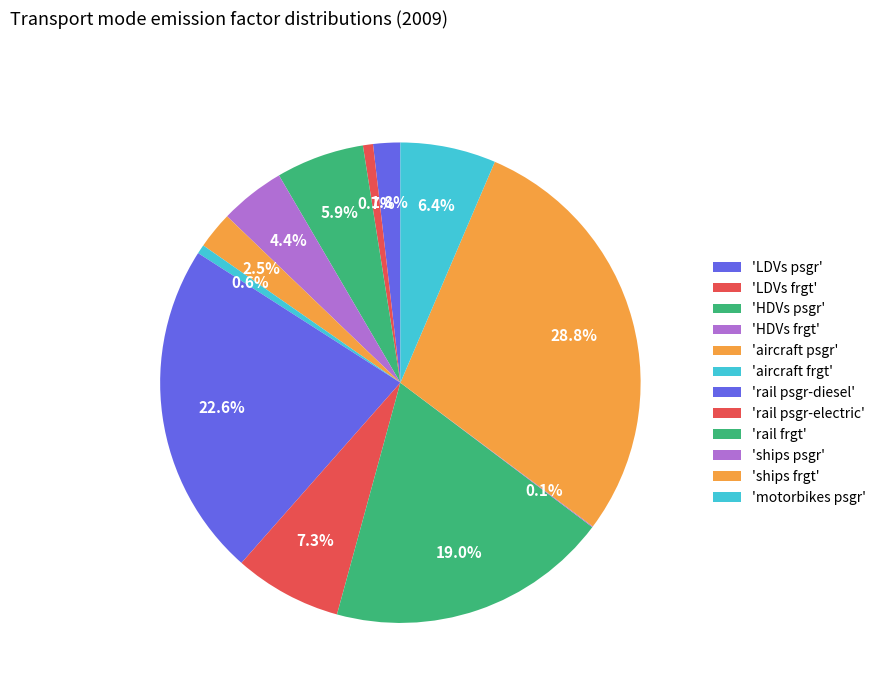

How many slices are in this pie chart?

12